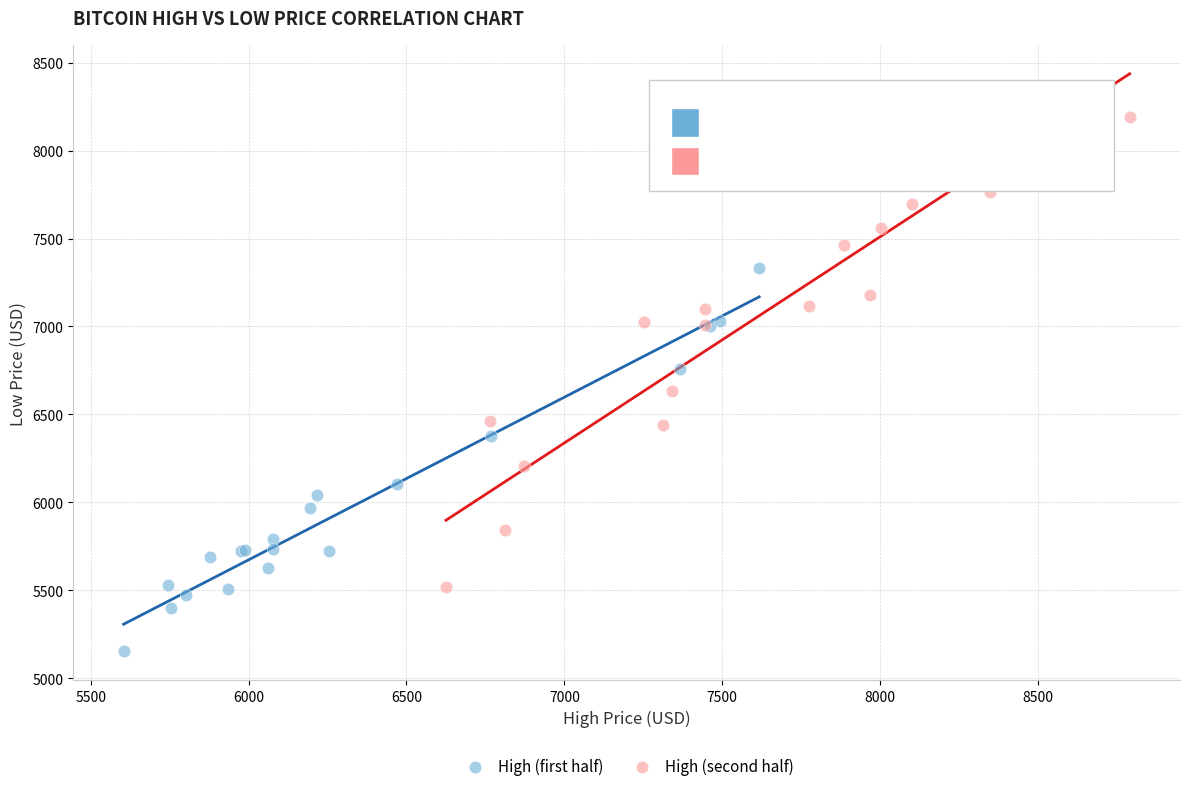

Which series has the widest spread of Y values?

High (second half)